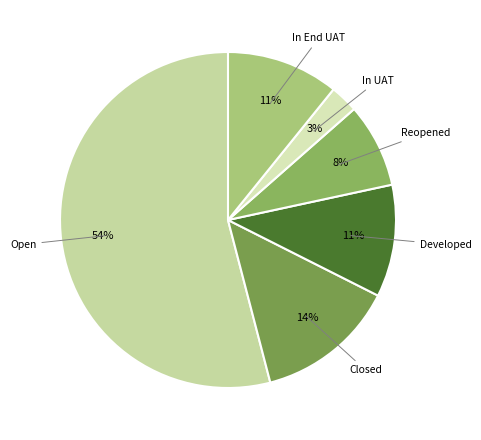

Count the number of slices in the pie.

6